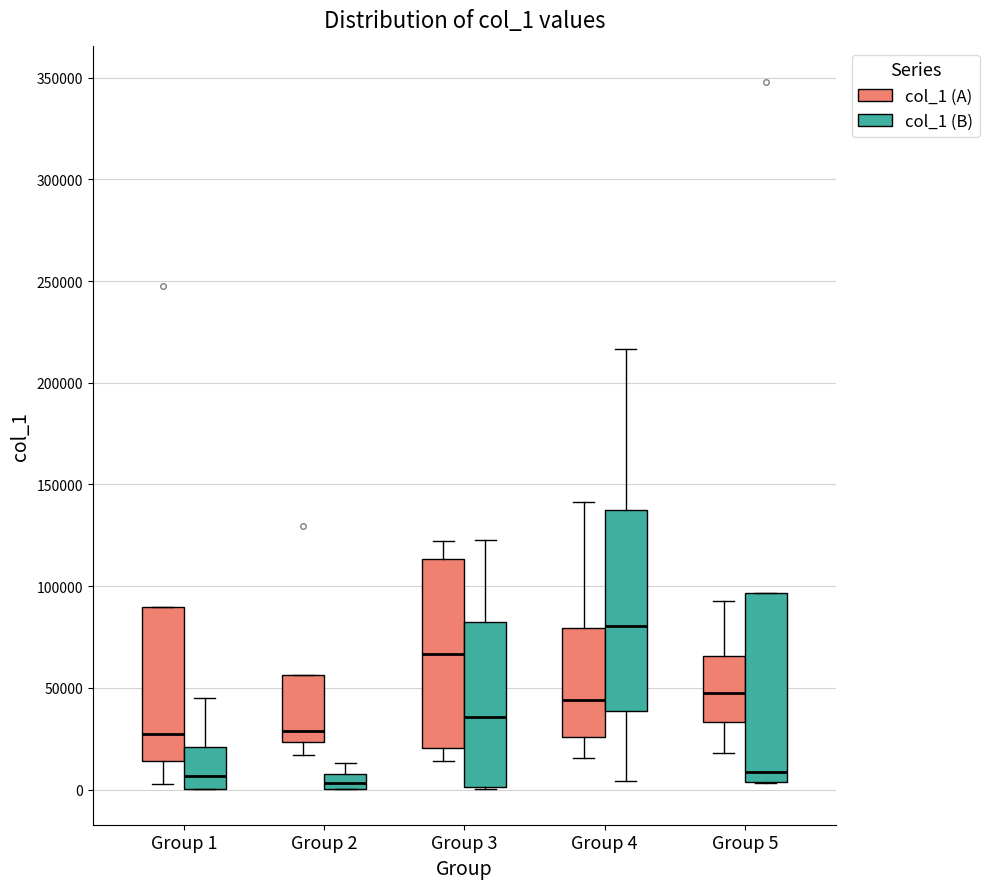

Where is the upper edge of the box for Group 2 (col_1 (A)) on the y-axis? The values are not printed on the chart, so give them approximately, as read against the axis.

55000